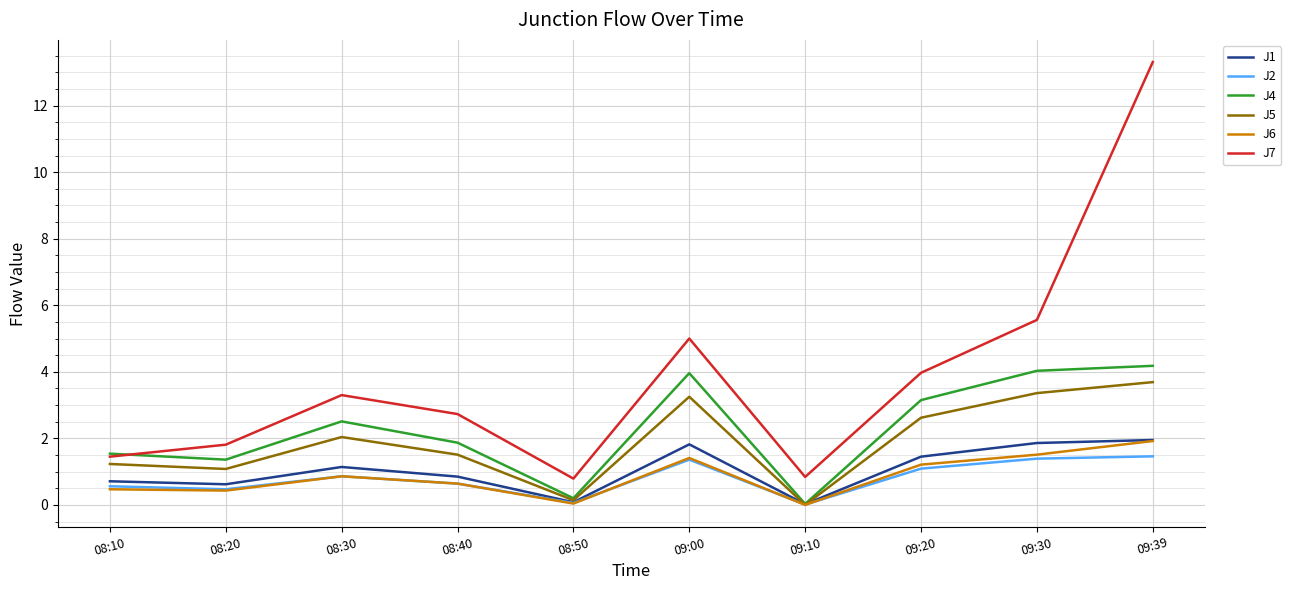

The J6 series shows 1.2 at 09:20. True or false?

True